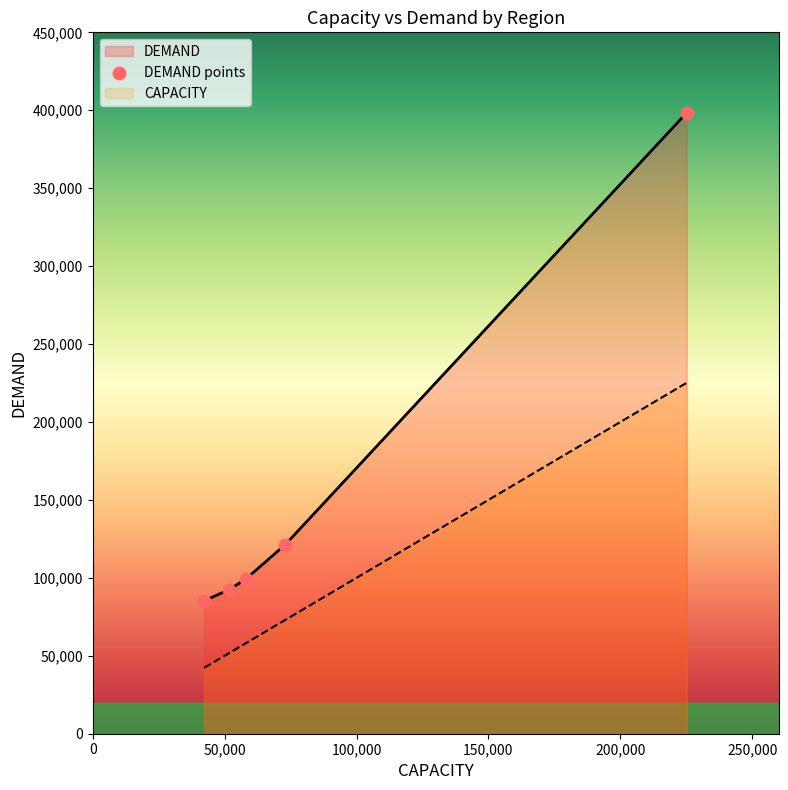

What are all the series names shown in the legend?

CAPACITY, DEMAND